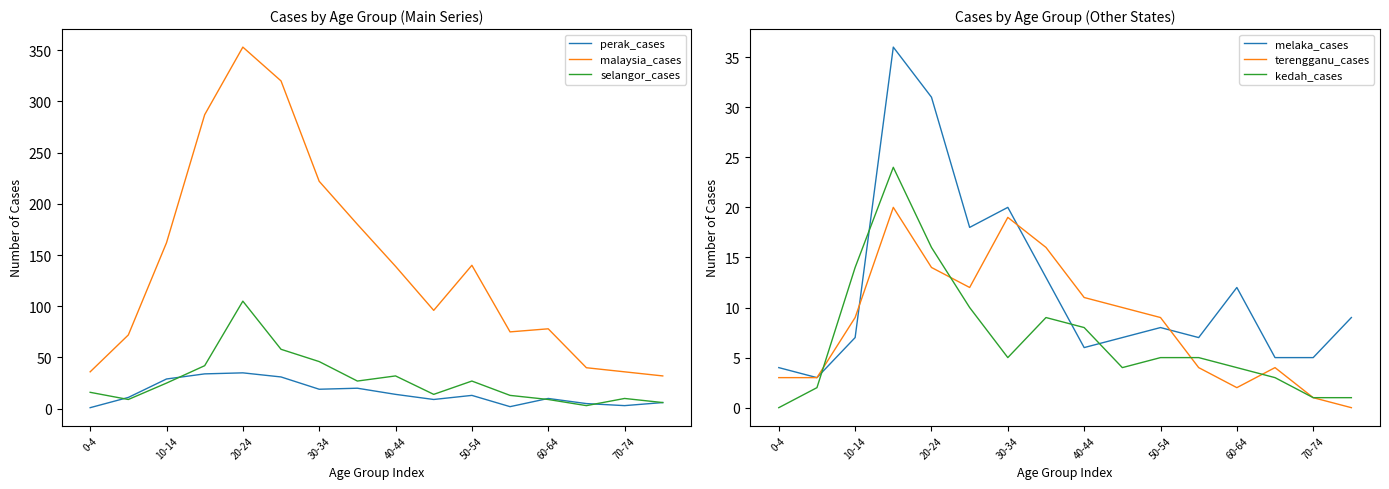

What is the difference between the highest and lowest values at 13?

37